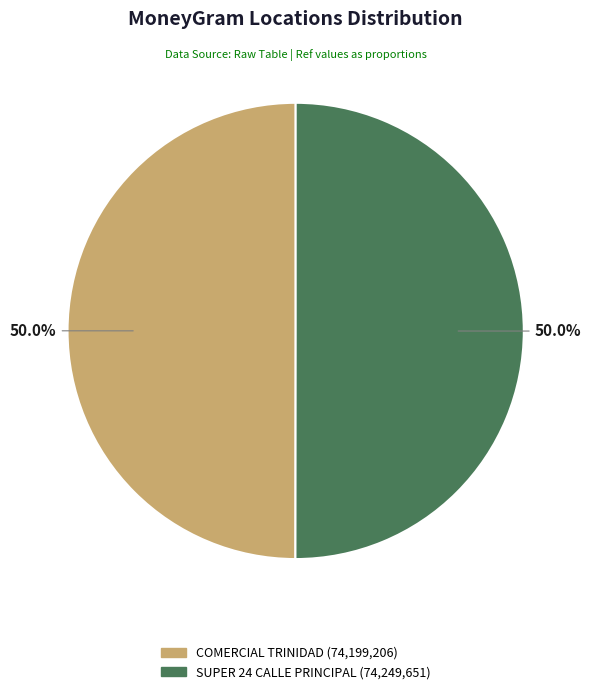

Count the number of slices in the pie.

2